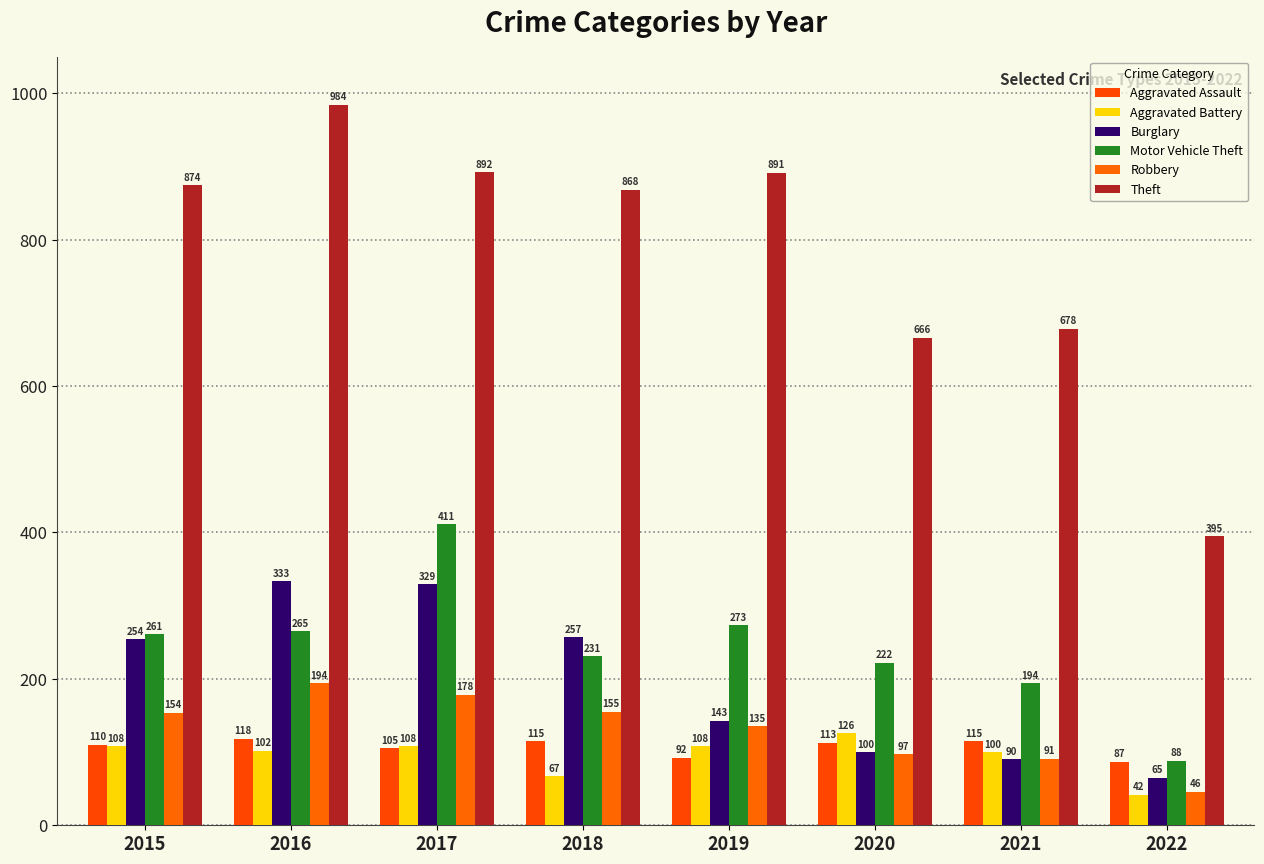

The Motor Vehicle Theft series shows 265 at 2016. True or false?

True